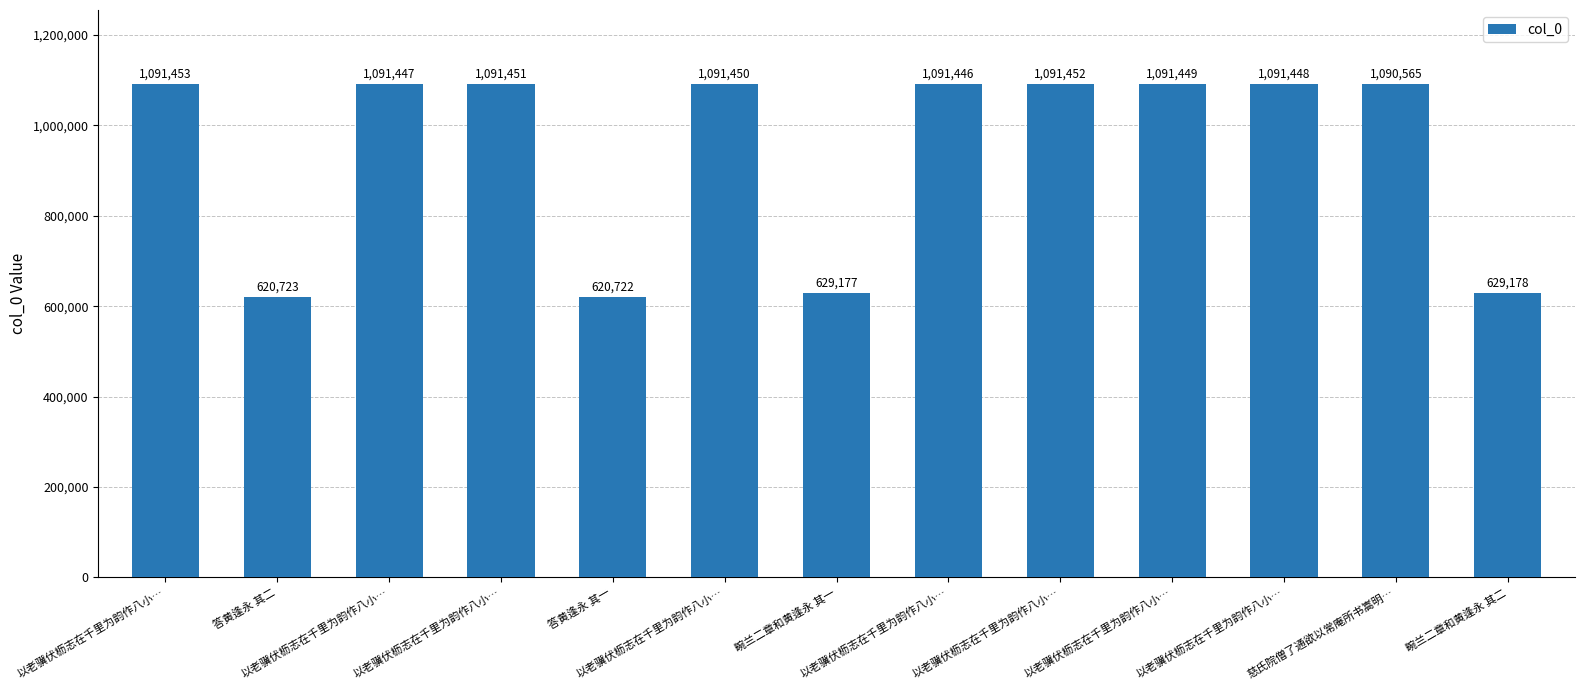

Approximately how many times larger is the value at 以老骥伏枥志在千里为韵作八小… compared to 以老骥伏枥志在千里为韵作八小…?

1.0